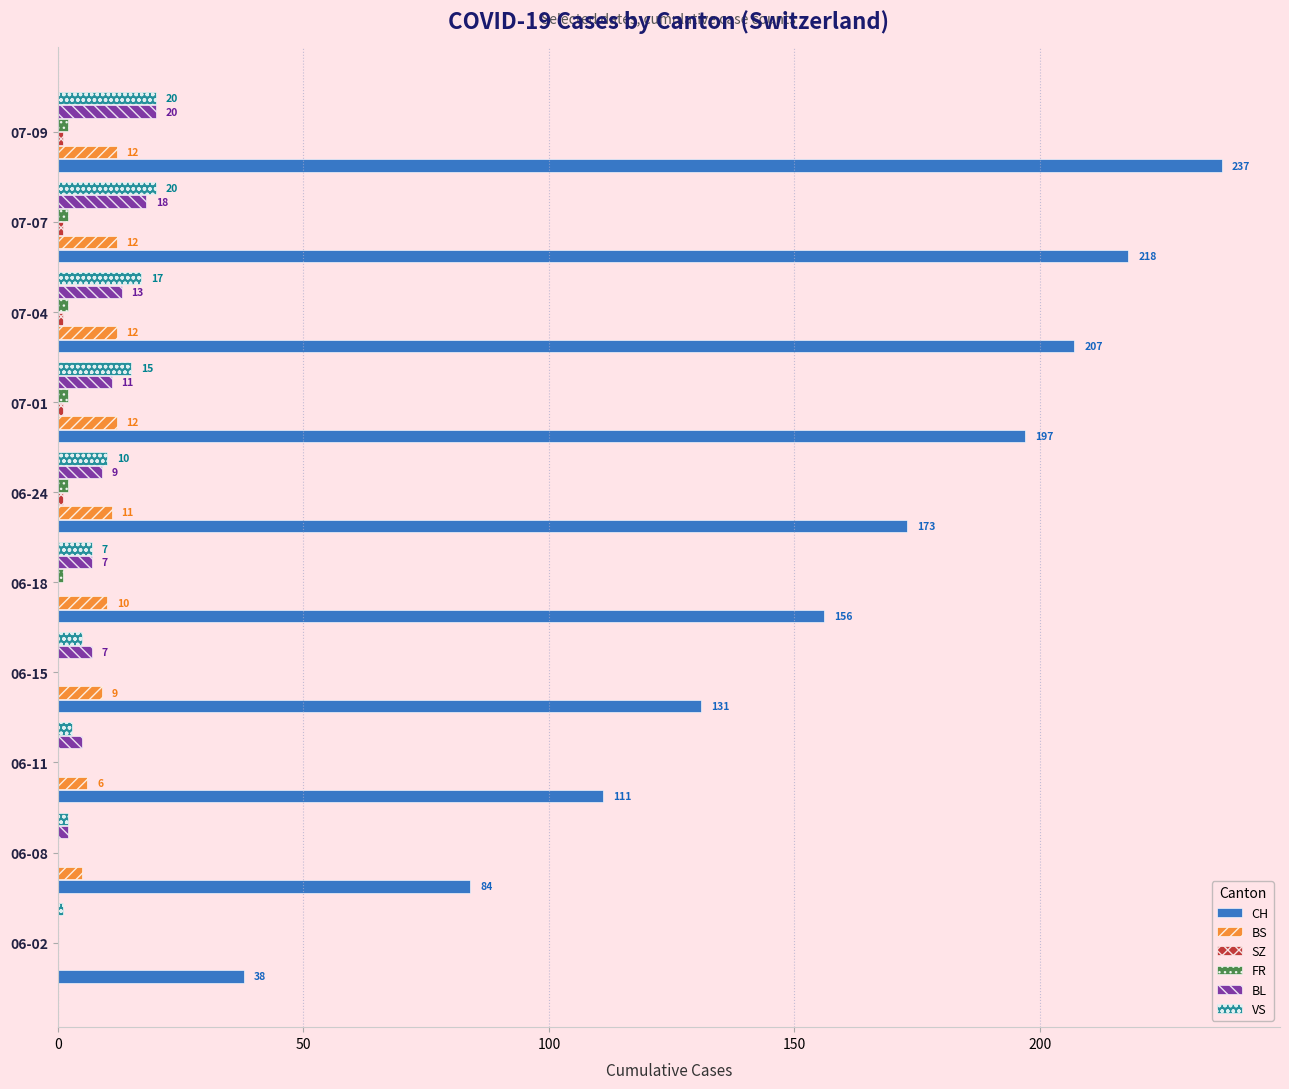

At which category is the sum across all series the highest?

07-09